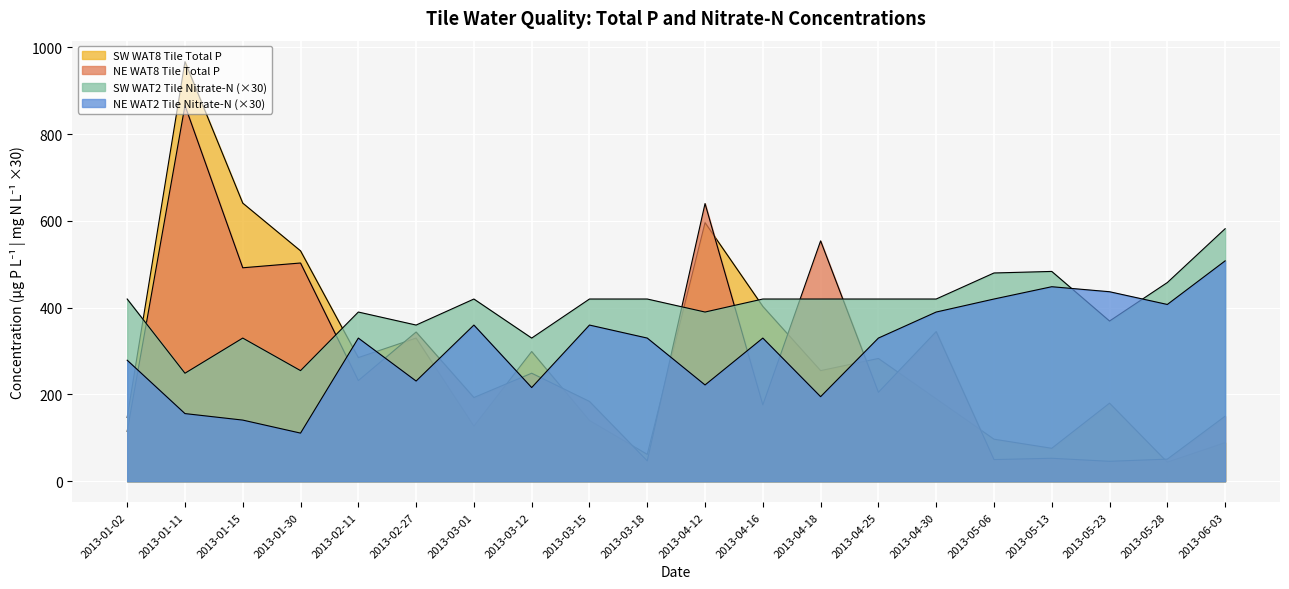

Which series has the largest total across all categories?

SW WAT2 Tile Nitrate-N